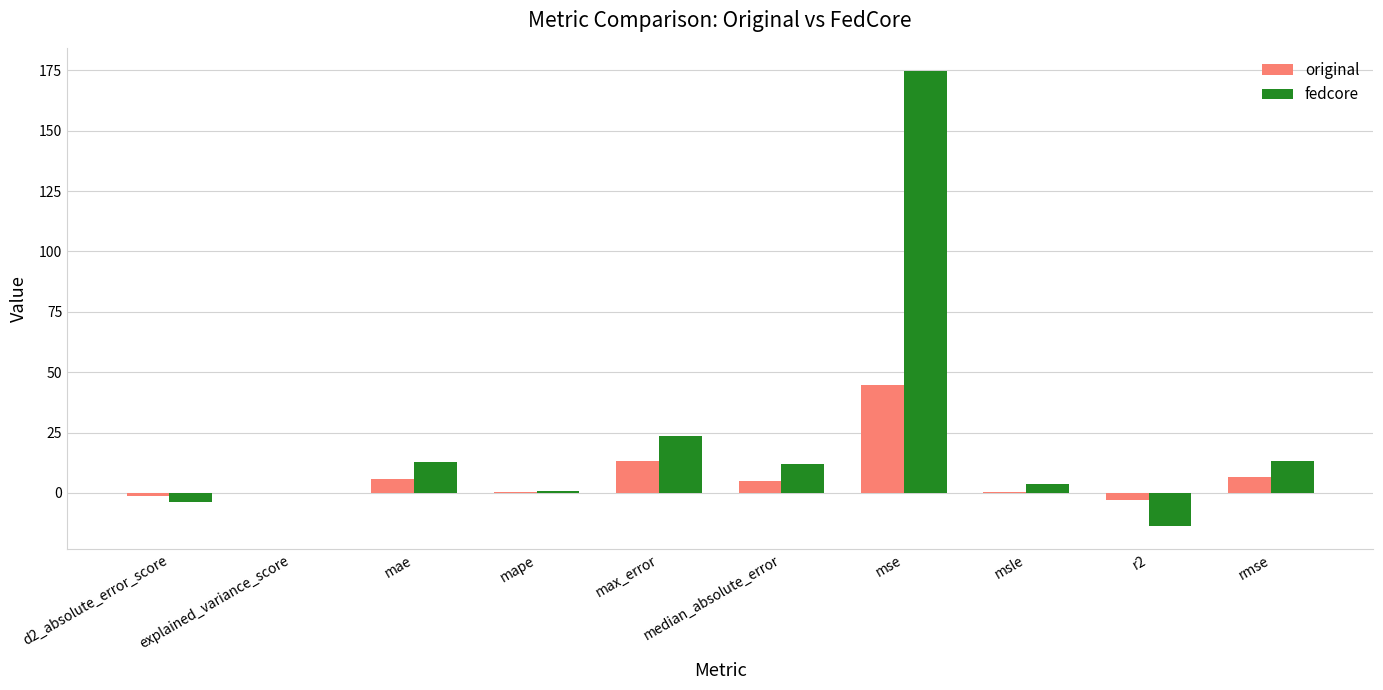

Between max_error and rmse, which series saw the biggest shift?

fedcore